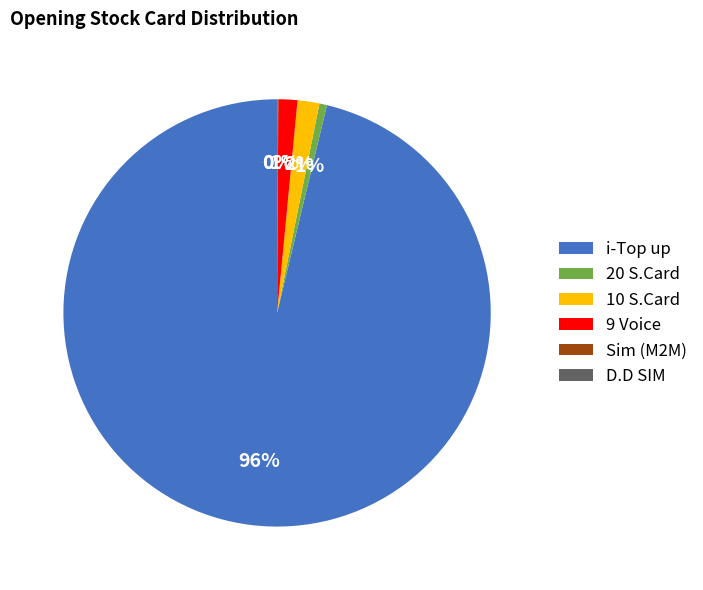

What is the majority slice?

i-Top up